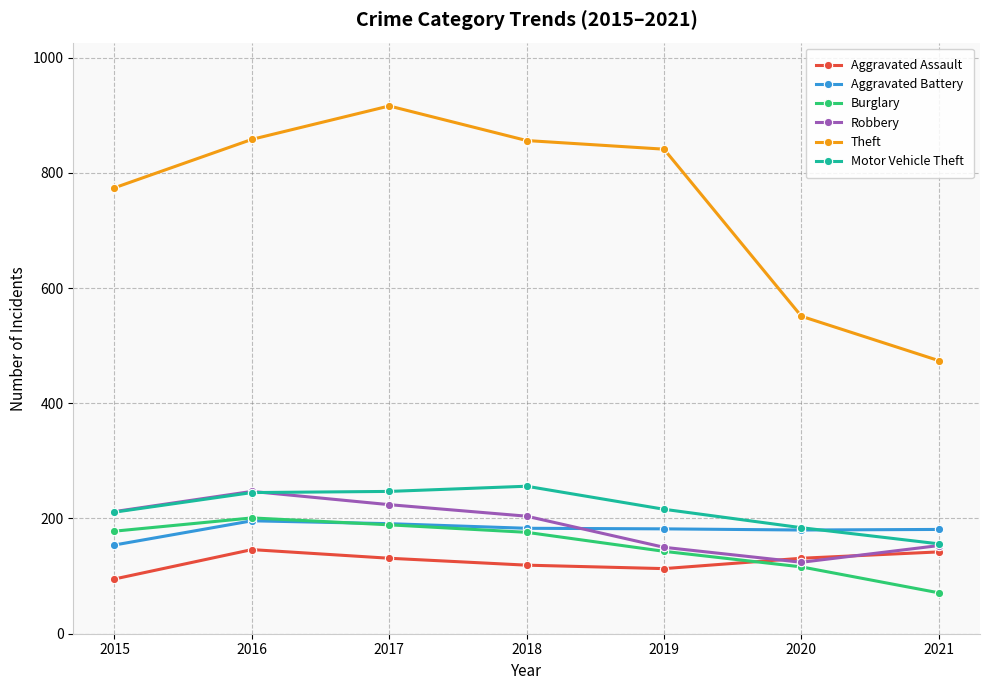

What is the approximate value of Burglary at 2021, to the nearest 5?

70